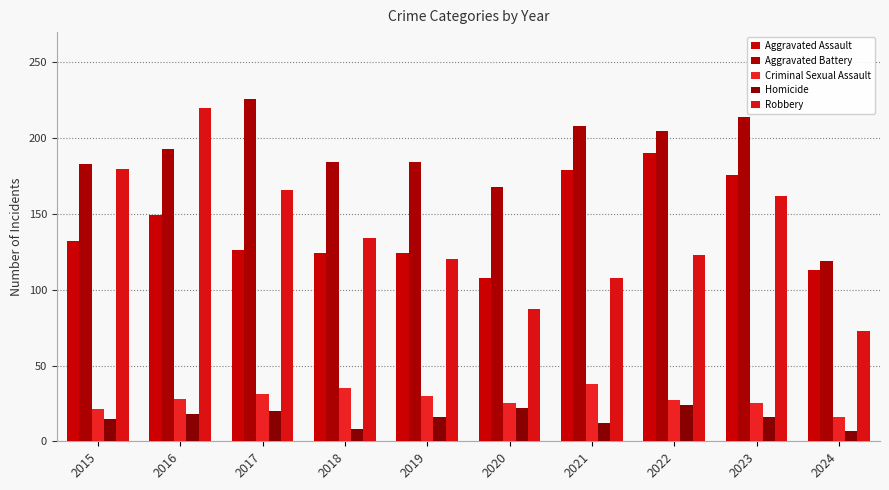

How many data points does each series have?

10